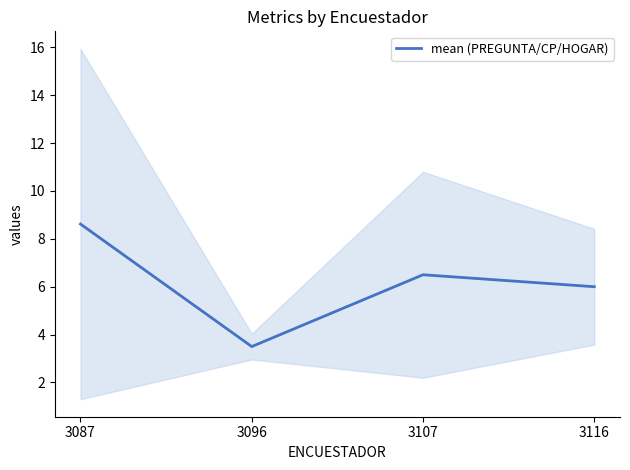

Approximately how many times larger is the value at 3107 compared to 3087?

0.8